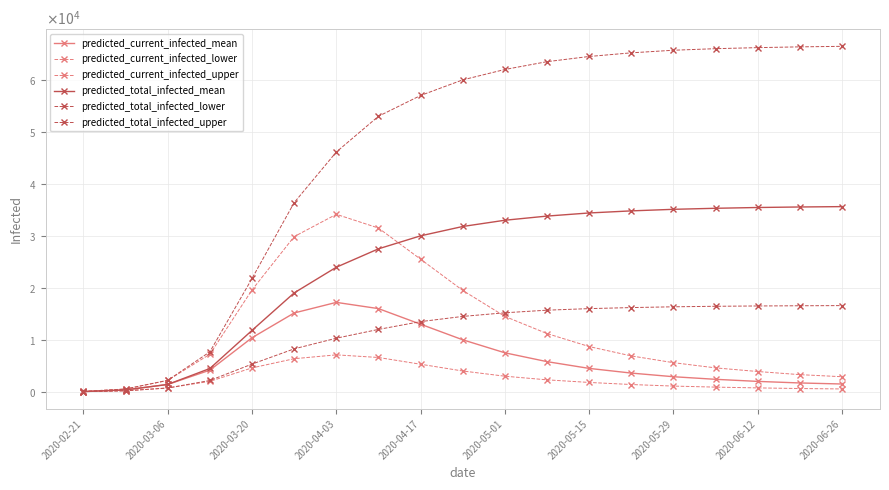

Does the chart have visible grid lines?

Yes